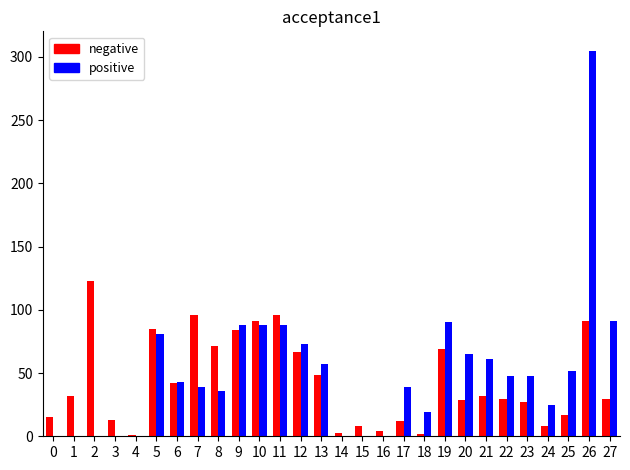

At which category is the sum across all series the highest?

26